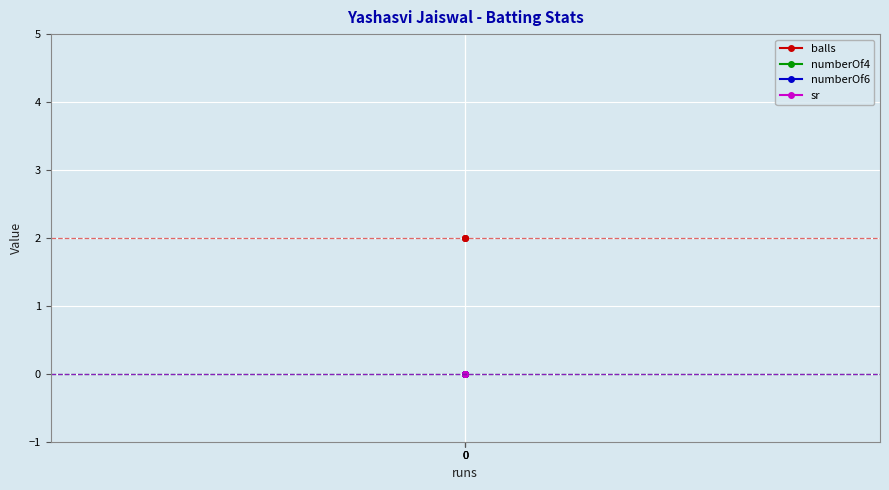

Which series has the largest range (max minus min)?

balls